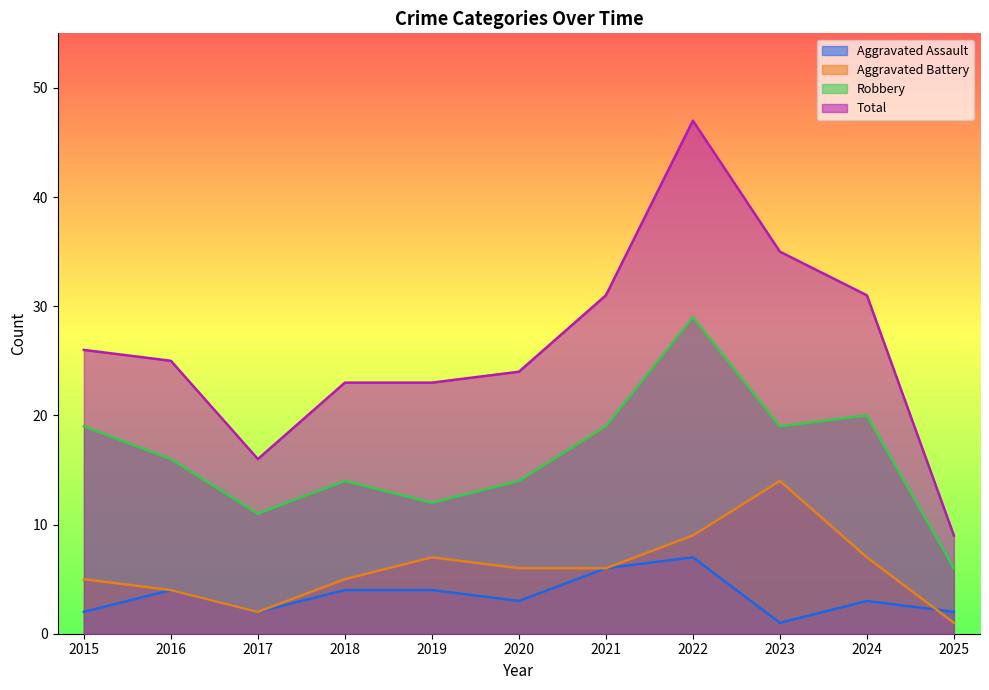

Does the chart have visible grid lines?

No